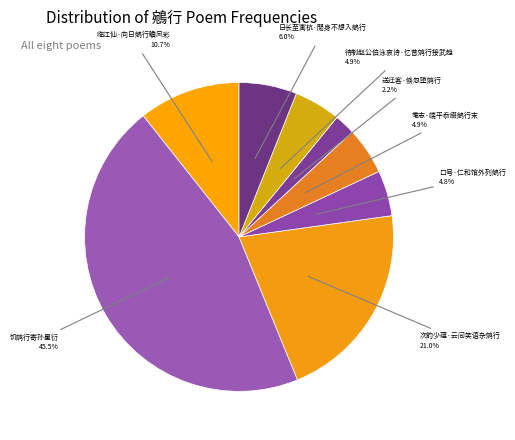

How many slices are in this pie chart?

8